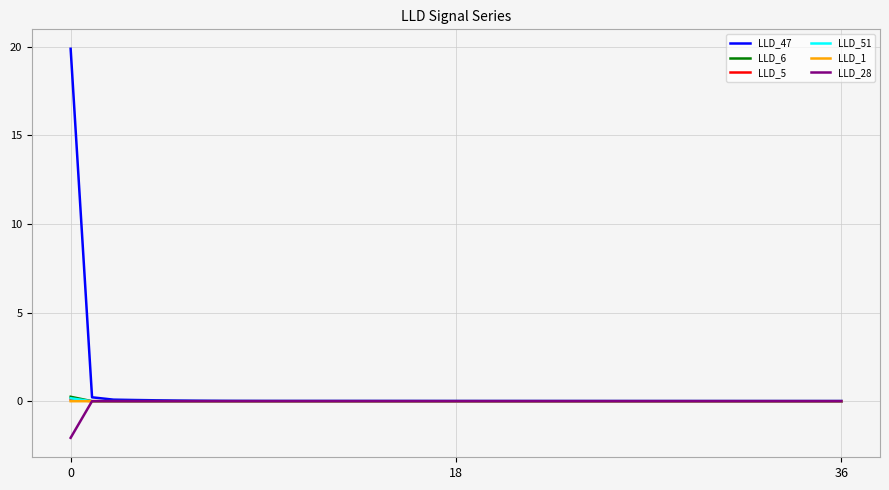

What is the maximum value shown in the chart?

19.9